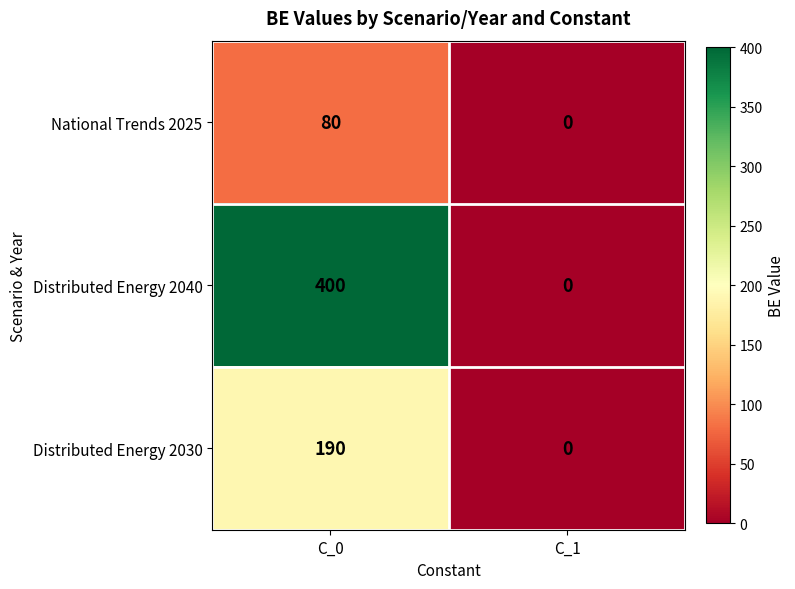

Which series changed the most between C_0 and C_1?

Distributed Energy 2040